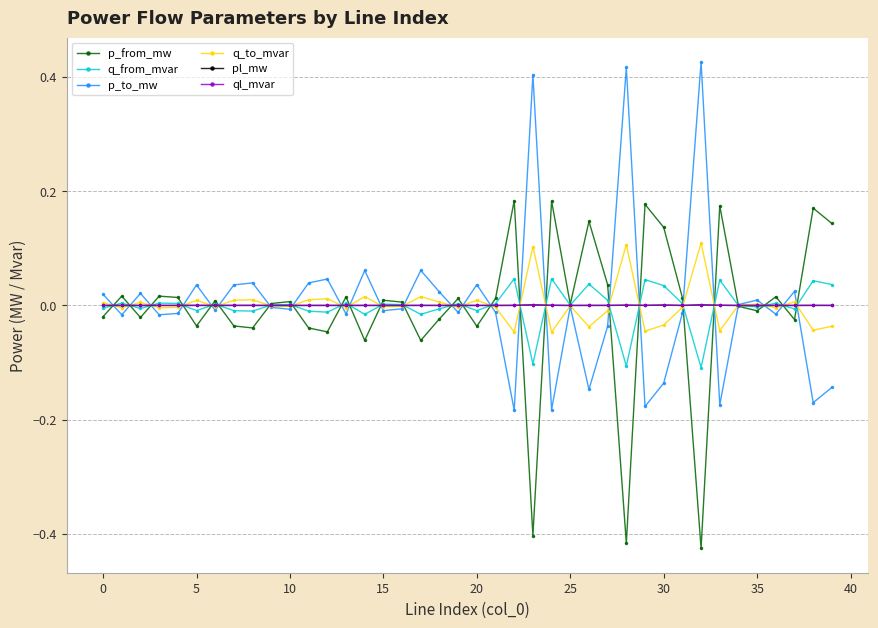

True or false: p_to_mw has more than 0 interior local peaks.

True